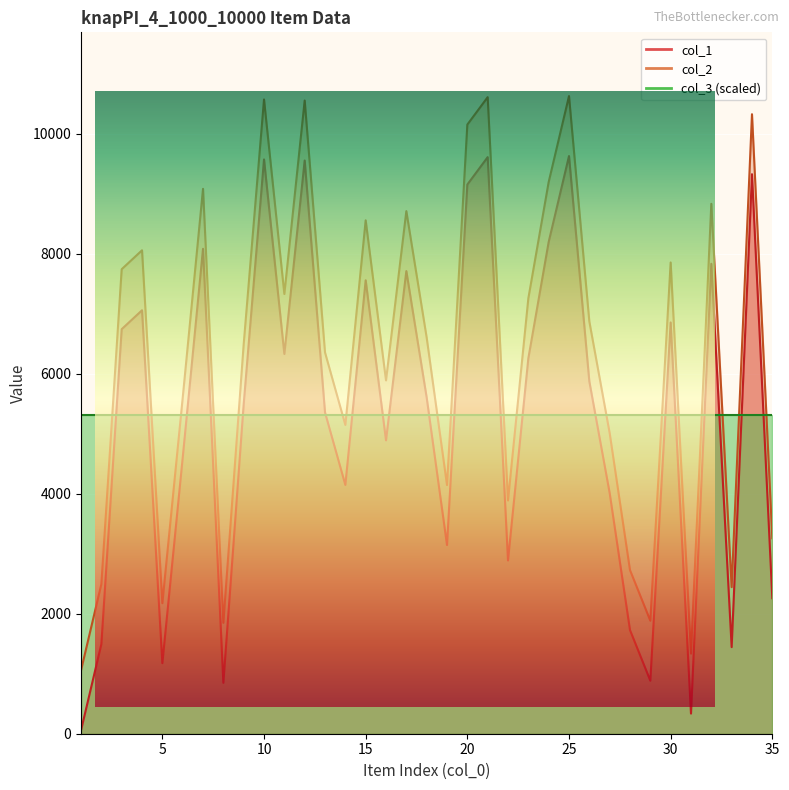

List the labels in order of col_2 value, largest first.

25, 21, 10, 12, 34, 20, 24, 7, 32, 17, 15, 4, 30, 3, 11, 23, 26, 18, 9, 13, 16, 6, 14, 27, 19, 22, 35, 28, 2, 33, 5, 29, 8, 31, 1